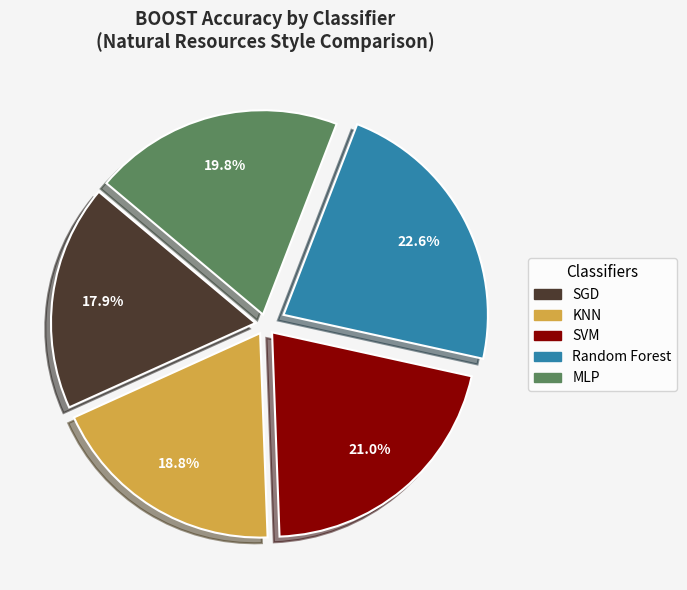

Rank the categories by value from lowest to highest.

SGD, KNN, MLP, SVM, Random Forest